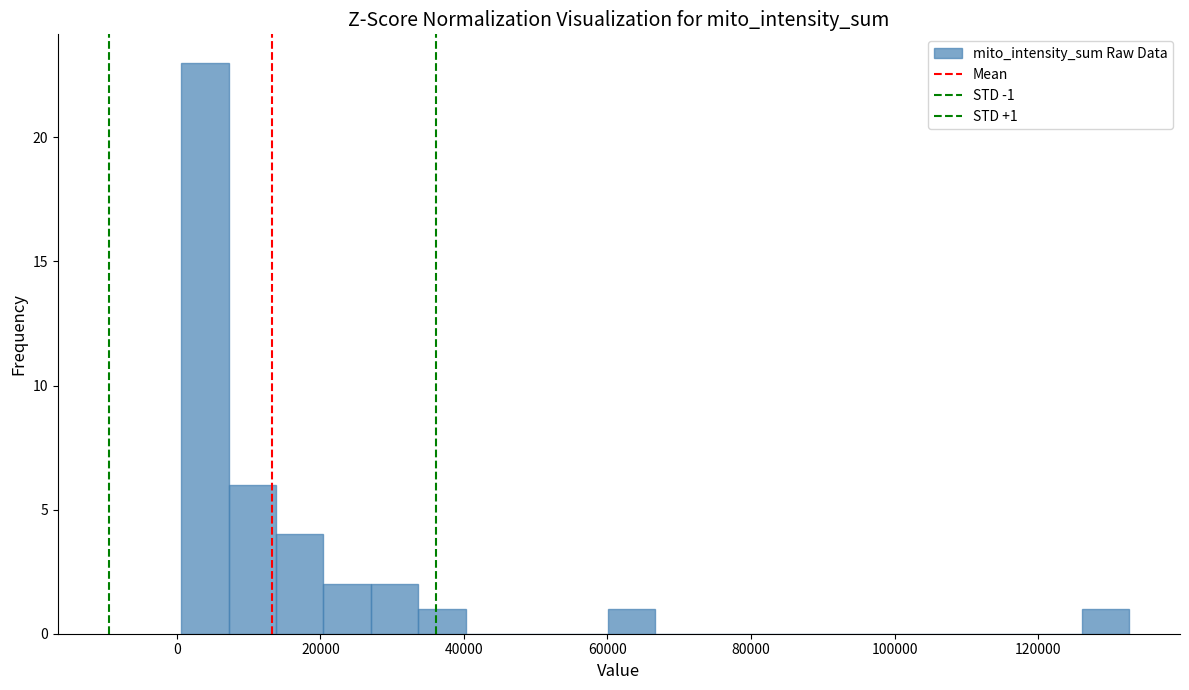

Read against the x-axis, roughly where is the centre of the tallest bar?

4000